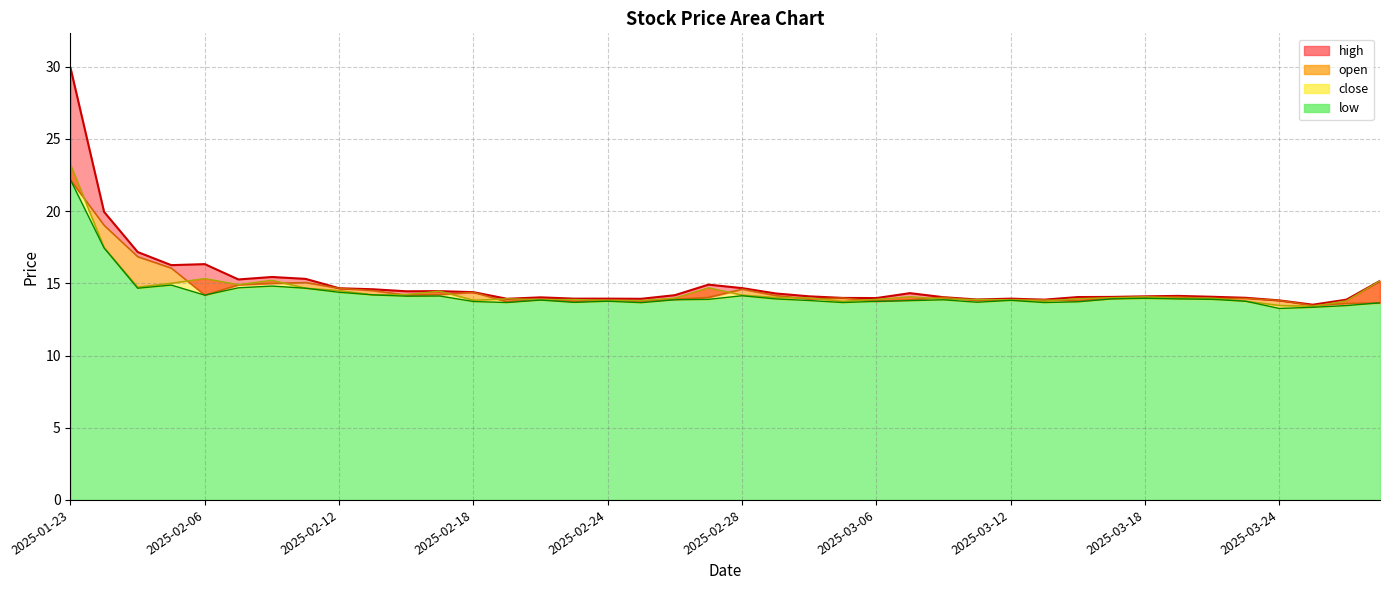

Reading left to right, list all the values displayed in this chart.

high: 2025-01-23=29.9	2025-01-24=19.9	2025-01-27=17.2	2025-02-05=16.3	2025-02-06=16.3	2025-02-07=15.3	2025-02-10=15.4	2025-02-11=15.3	2025-02-12=14.7	2025-02-13=14.6	2025-02-14=14.4	2025-02-17=14.5	2025-02-18=14.4	2025-02-19=13.9	2025-02-20=14.0	2025-02-21=13.9	2025-02-24=13.9	2025-02-25=13.9	2025-02-26=14.2	2025-02-27=14.9	2025-02-28=14.7	2025-03-03=14.3	2025-03-04=14.1	2025-03-05=14.0	2025-03-06=14.0	2025-03-07=14.3	2025-03-10=14.0	2025-03-11=13.9	2025-03-12=13.9	2025-03-13=13.9	2025-03-14=14.1	2025-03-17=14.1	2025-03-18=14.1	2025-03-19=14.1	2025-03-20=14.1	2025-03-21=14.0	2025-03-24=13.8	2025-03-25=13.5	2025-03-26=13.9	2025-03-27=15.2
open: 2025-01-23=22.2	2025-01-24=19.0	2025-01-27=16.9	2025-02-05=16.1	2025-02-06=14.2	2025-02-07=14.9	2025-02-10=15.0	2025-02-11=15.1	2025-02-12=14.7	2025-02-13=14.5	2025-02-14=14.2	2025-02-17=14.2	2025-02-18=14.4	2025-02-19=13.7	2025-02-20=13.9	2025-02-21=13.8	2025-02-24=13.8	2025-02-25=13.8	2025-02-26=13.9	2025-02-27=14.0	2025-02-28=14.6	2025-03-03=14.2	2025-03-04=13.9	2025-03-05=14.0	2025-03-06=13.8	2025-03-07=13.9	2025-03-10=14.0	2025-03-11=13.8	2025-03-12=13.9	2025-03-13=13.9	2025-03-14=13.8	2025-03-17=14.0	2025-03-18=14.1	2025-03-19=14.1	2025-03-20=14.0	2025-03-21=14.0	2025-03-24=13.8	2025-03-25=13.5	2025-03-26=13.6	2025-03-27=13.7
close: 2025-01-23=23.2	2025-01-24=17.5	2025-01-27=14.7	2025-02-05=15.0	2025-02-06=15.3	2025-02-07=14.9	2025-02-10=15.2	2025-02-11=14.7	2025-02-12=14.5	2025-02-13=14.2	2025-02-14=14.2	2025-02-17=14.5	2025-02-18=13.8	2025-02-19=13.9	2025-02-20=13.9	2025-02-21=13.9	2025-02-24=13.8	2025-02-25=13.8	2025-02-26=14.0	2025-02-27=14.7	2025-02-28=14.2	2025-03-03=14.0	2025-03-04=14.0	2025-03-05=13.8	2025-03-06=13.9	2025-03-07=14.1	2025-03-10=13.9	2025-03-11=13.9	2025-03-12=13.9	2025-03-13=13.8	2025-03-14=13.9	2025-03-17=14.0	2025-03-18=14.1	2025-03-19=14.0	2025-03-20=14.0	2025-03-21=13.8	2025-03-24=13.5	2025-03-25=13.4	2025-03-26=13.8	2025-03-27=15.2
low: 2025-01-23=22.2	2025-01-24=17.4	2025-01-27=14.7	2025-02-05=14.9	2025-02-06=14.2	2025-02-07=14.7	2025-02-10=14.8	2025-02-11=14.7	2025-02-12=14.4	2025-02-13=14.2	2025-02-14=14.1	2025-02-17=14.1	2025-02-18=13.7	2025-02-19=13.7	2025-02-20=13.8	2025-02-21=13.7	2025-02-24=13.8	2025-02-25=13.7	2025-02-26=13.9	2025-02-27=13.9	2025-02-28=14.1	2025-03-03=13.9	2025-03-04=13.8	2025-03-05=13.7	2025-03-06=13.8	2025-03-07=13.8	2025-03-10=13.9	2025-03-11=13.7	2025-03-12=13.8	2025-03-13=13.7	2025-03-14=13.7	2025-03-17=13.9	2025-03-18=14.0	2025-03-19=13.9	2025-03-20=13.9	2025-03-21=13.8	2025-03-24=13.3	2025-03-25=13.3	2025-03-26=13.5	2025-03-27=13.7